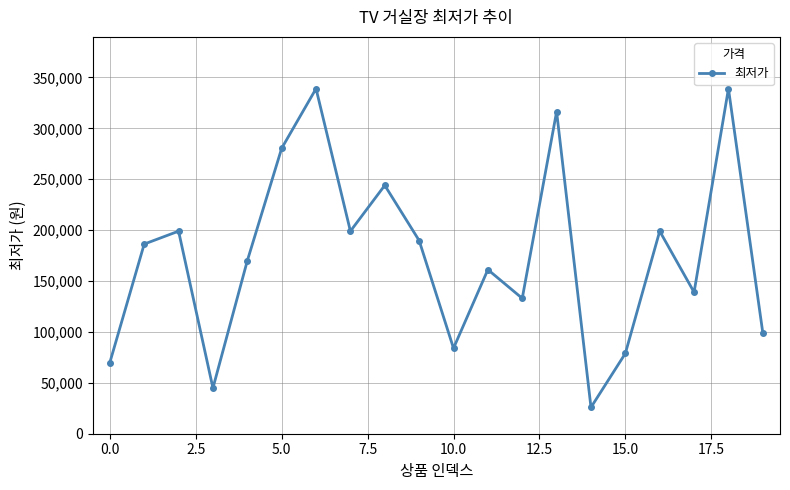

How many series are shown in this chart?

1